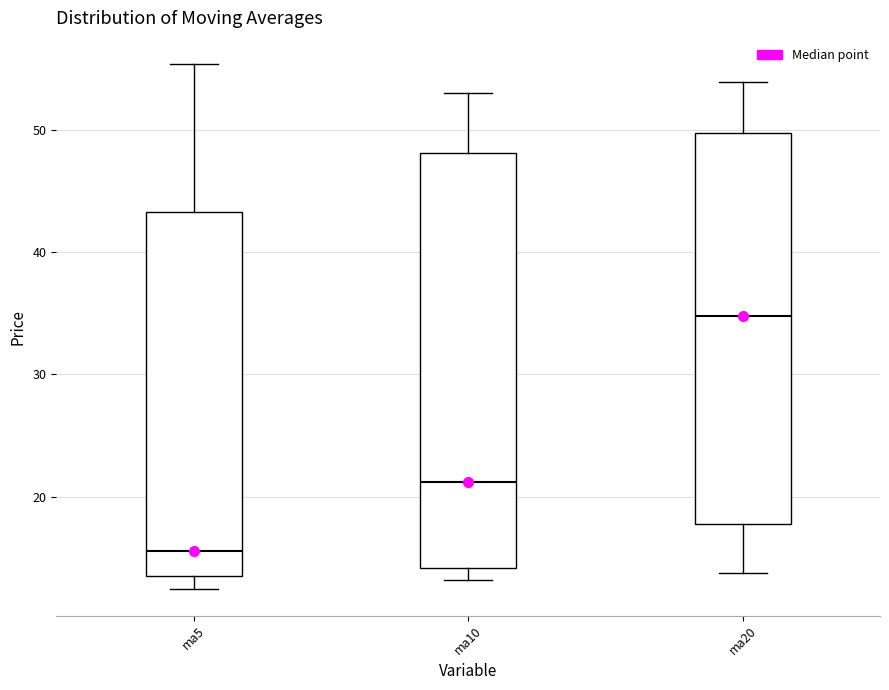

Reading left to right, read every box against the y-axis: the position of its median line, the range the box covers, and the ends of its whiskers. The values are not printed on the chart, so give them approximately, as read against the axis.

ma5: median 16, box 13 to 43, whiskers 12 to 55
ma10: median 21, box 14 to 48, whiskers 13 to 53
ma20: median 35, box 18 to 50, whiskers 14 to 54